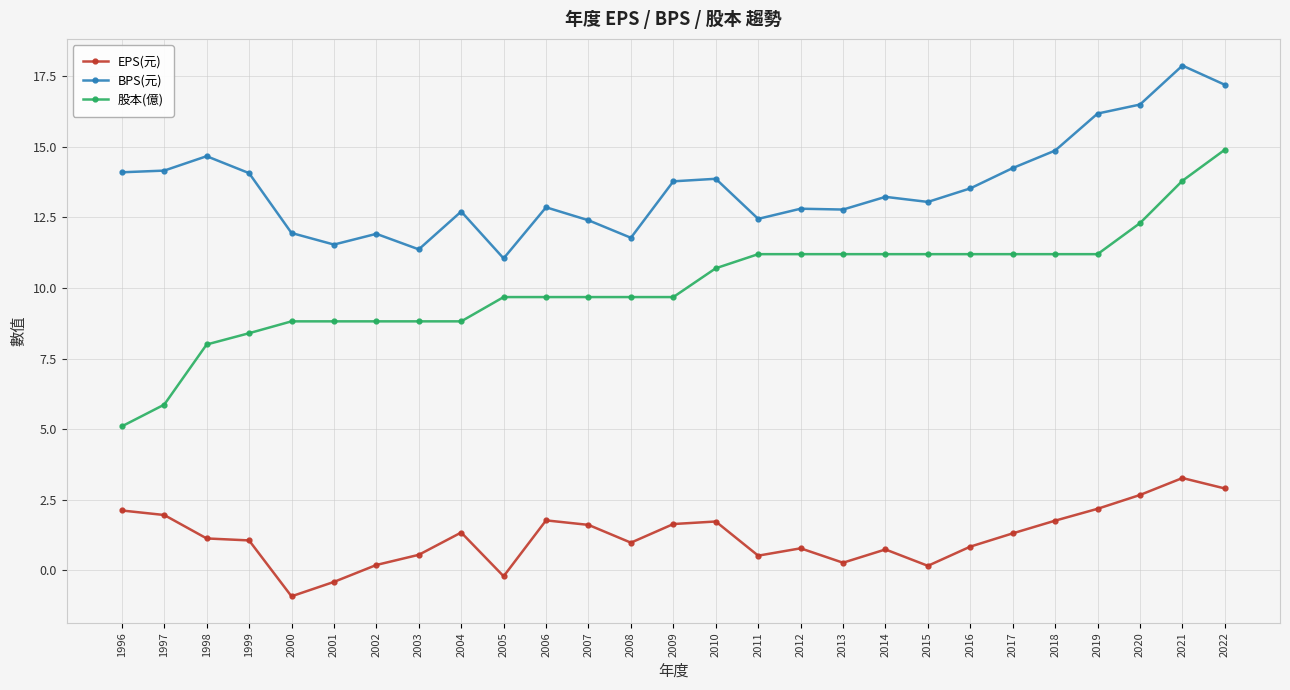

What is the value of the 股本(億) point at the 2nd from the left?

5.9